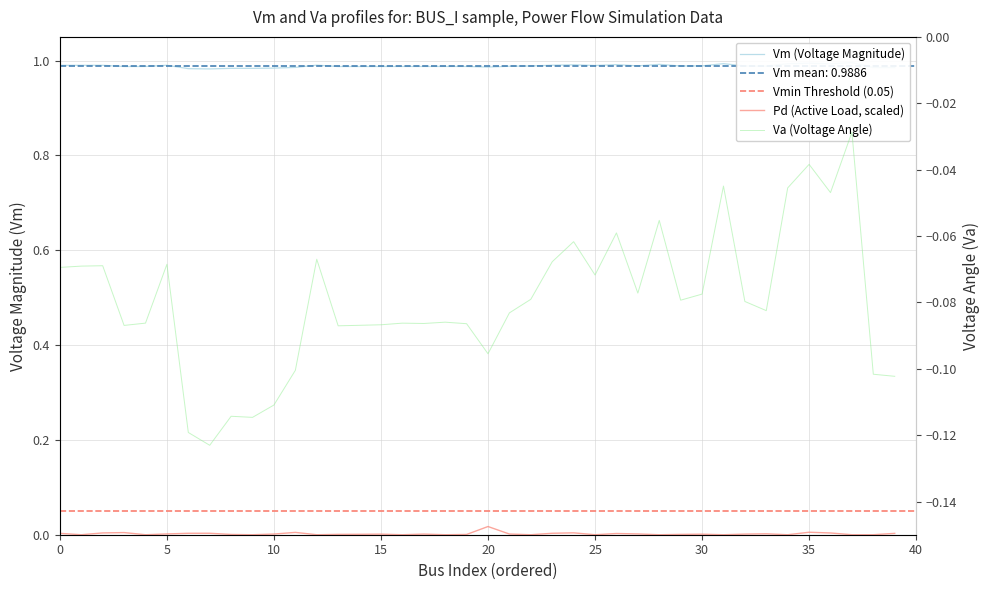

What is the label of the 37th point from the right?

Pd